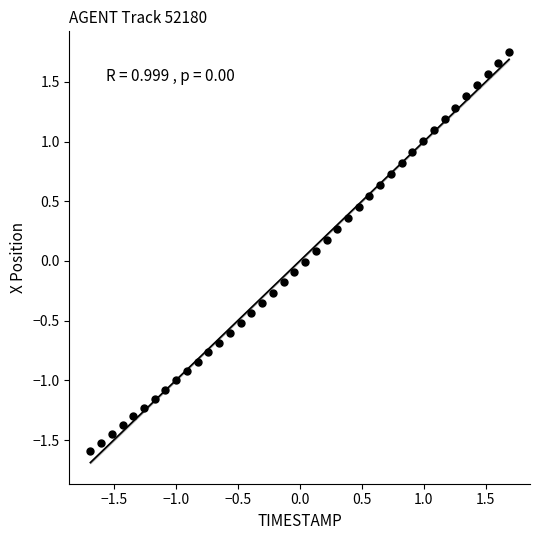

What is the range of Y values (max minus min)?

3.3